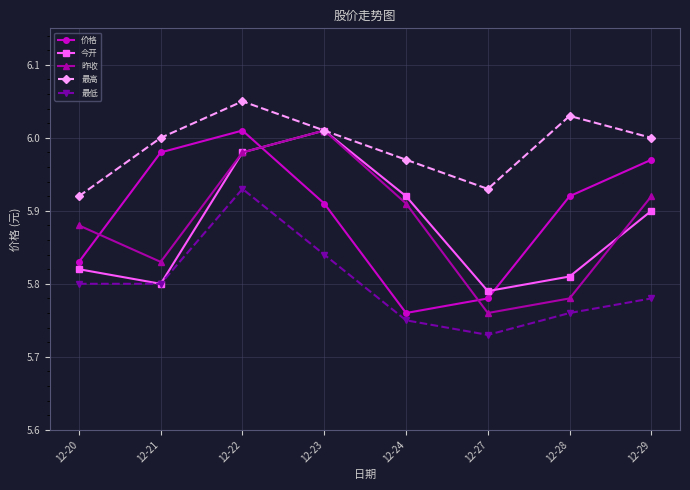

Which series changed the most between 12-21 and 12-29?

今开